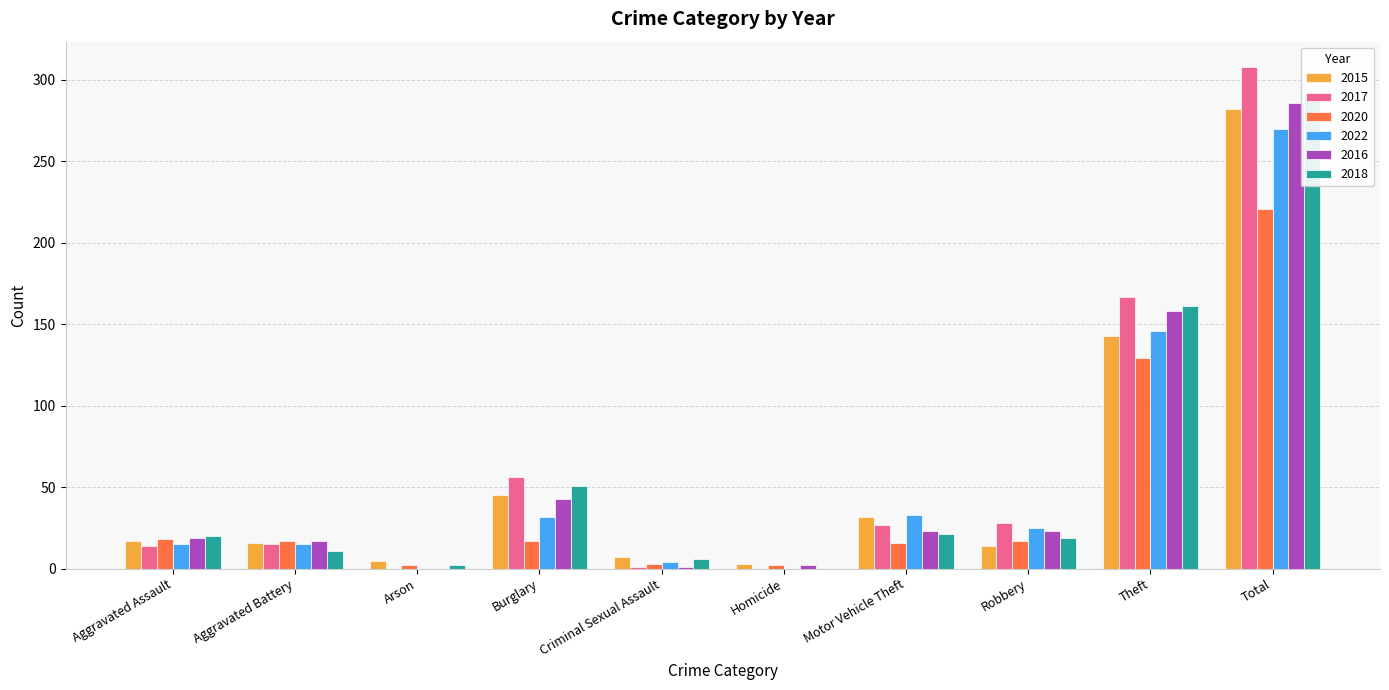

Reading left to right, list all the values displayed in this chart.

2015: 17	16	5	45	7	3	32	14	143	282
2017: 14	15	0	56	1	0	27	28	167	308
2020: 18	17	2	17	3	2	16	17	129	221
2022: 15	15	0	32	4	0	33	25	146	270
2016: 19	17	0	43	1	2	23	23	158	286
2018: 20	11	2	51	6	0	21	19	161	291